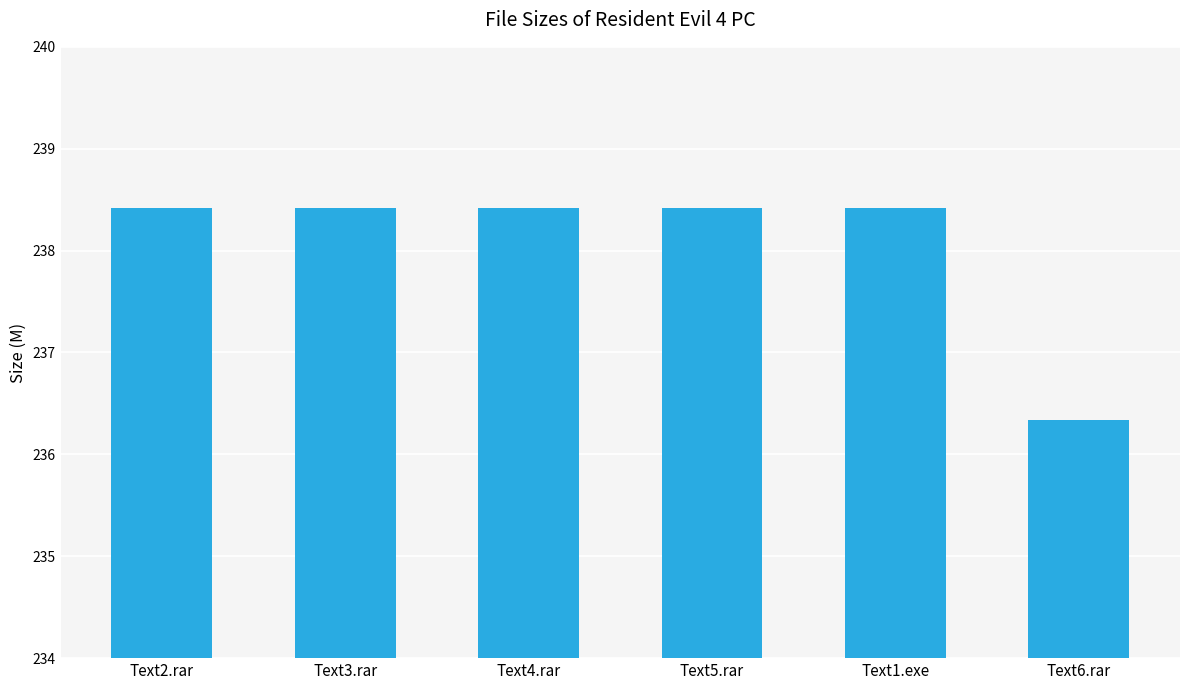

Where does the data first go above 238?

Text2.rar